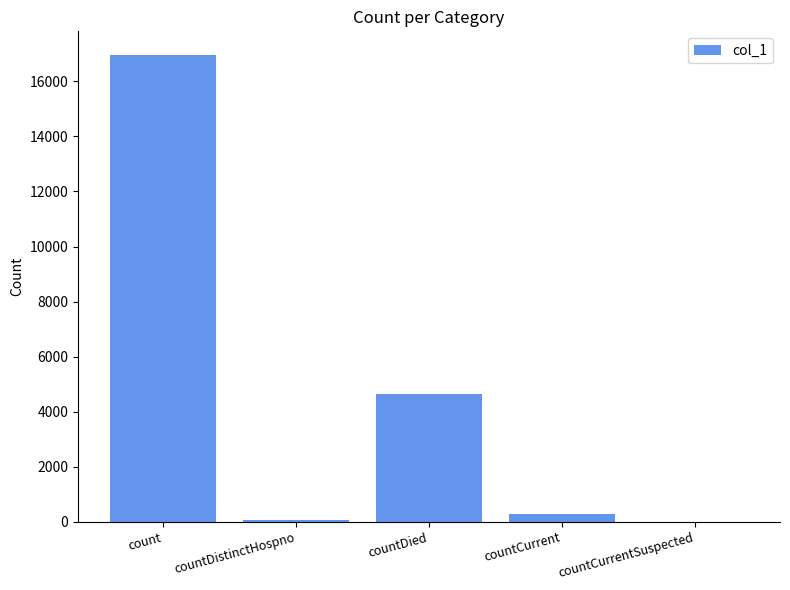

At which label is the value closest to 8486?

countDied